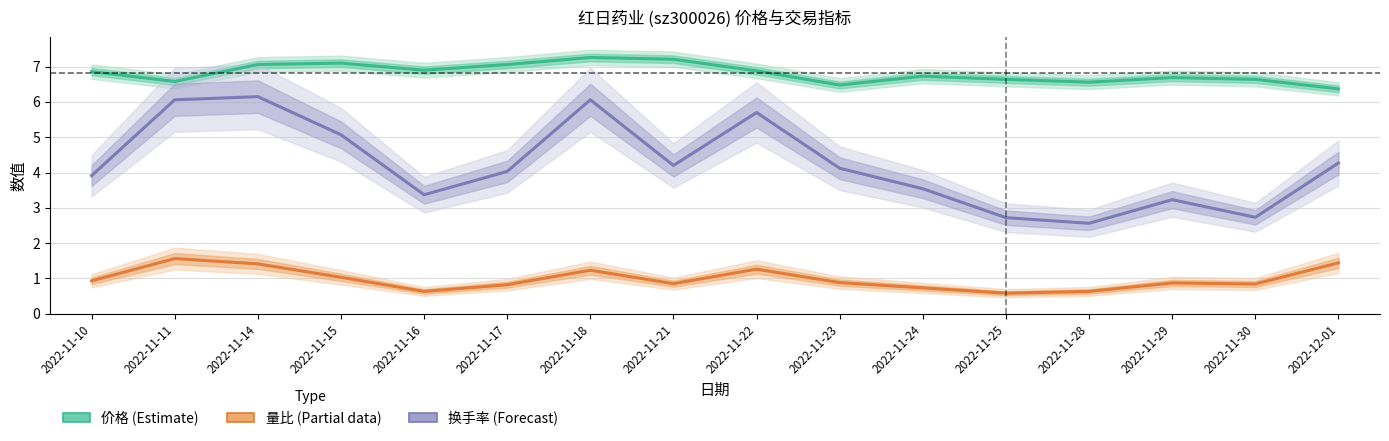

True or false: 换手率 (Forecast) has more than 1 interior local peaks.

True